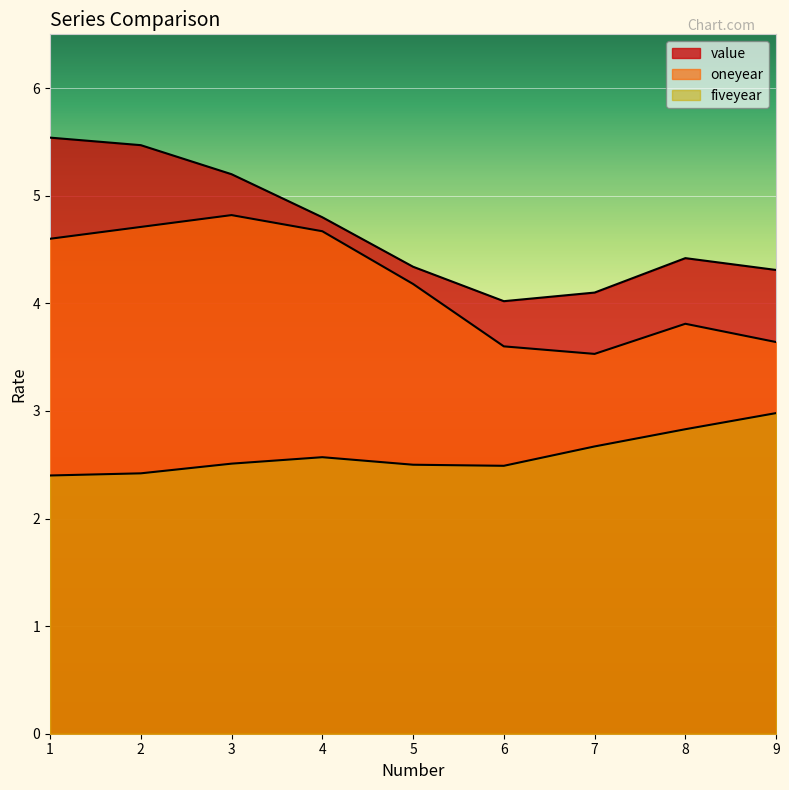

Is it true that oneyear equals 3.6 at 6?

True